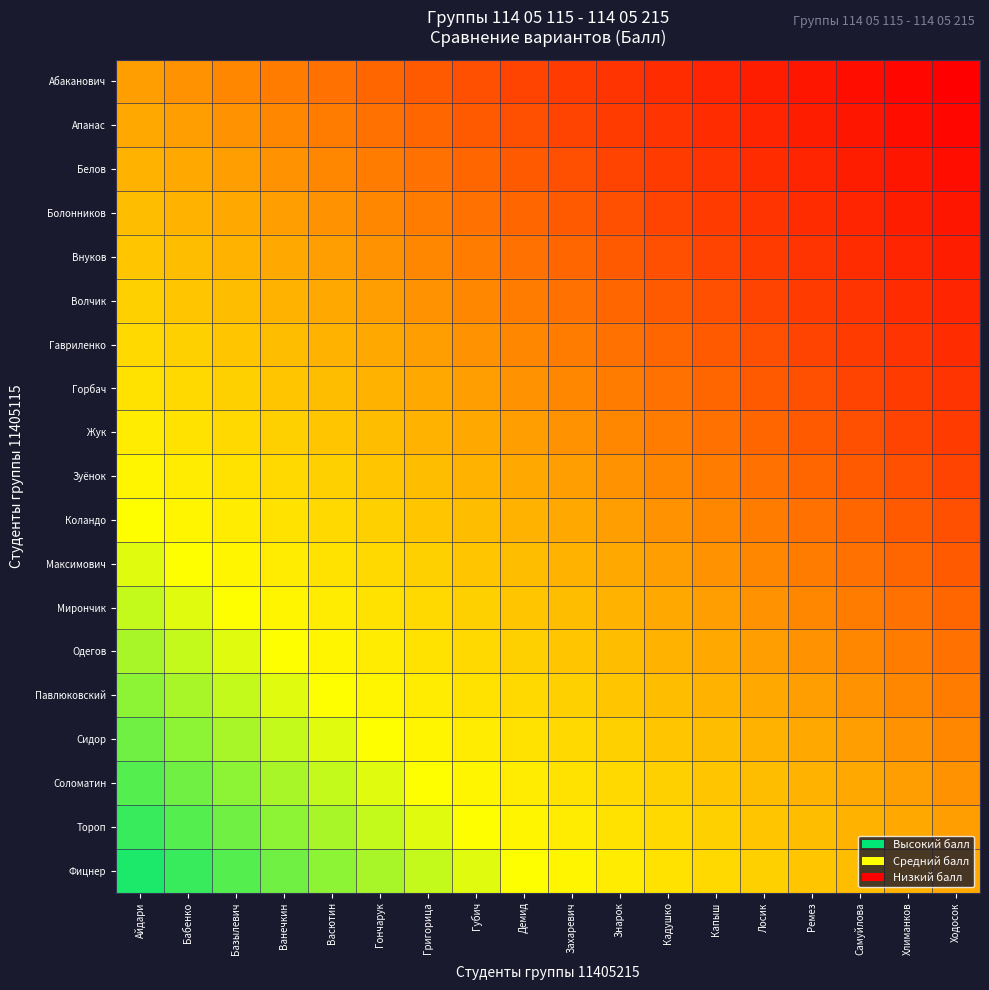

Which category has the lowest value across all series?

Айдари